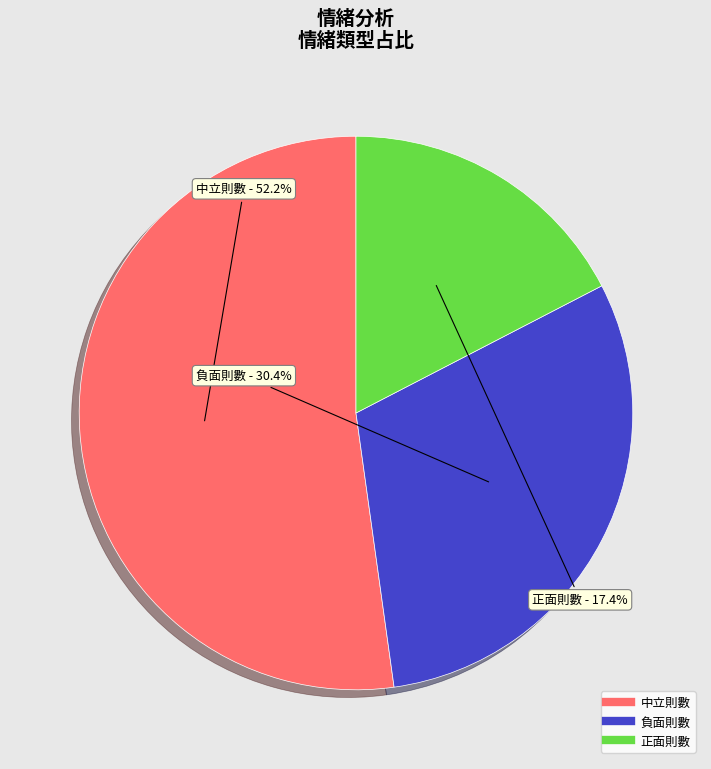

What portion of the pie excludes 正面則數?

82.6%